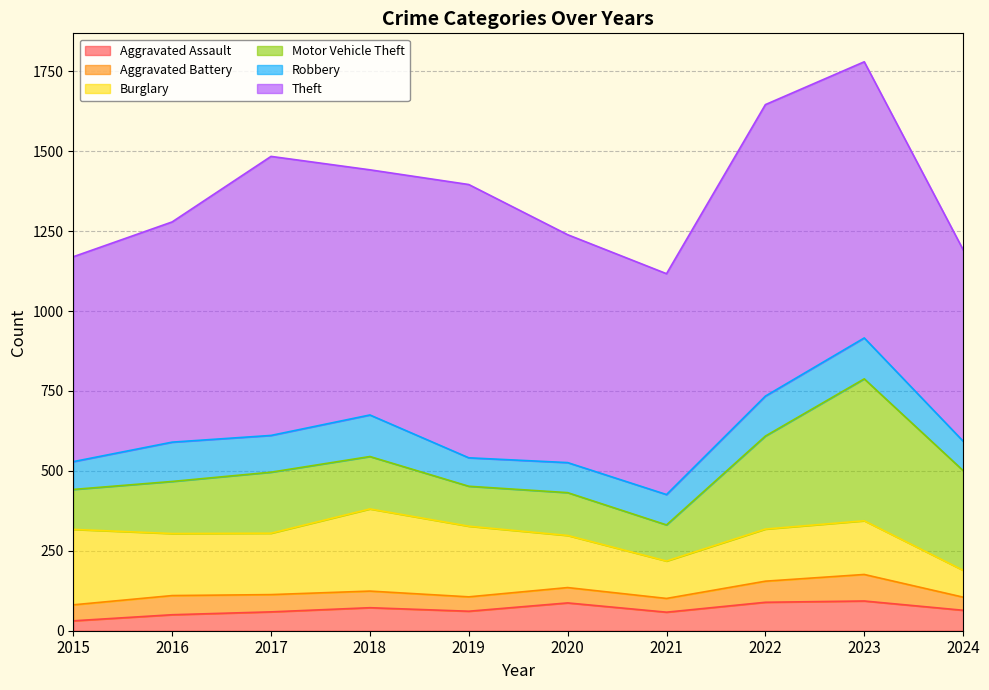

At which category does Aggravated Battery reach its first local valley?

2019